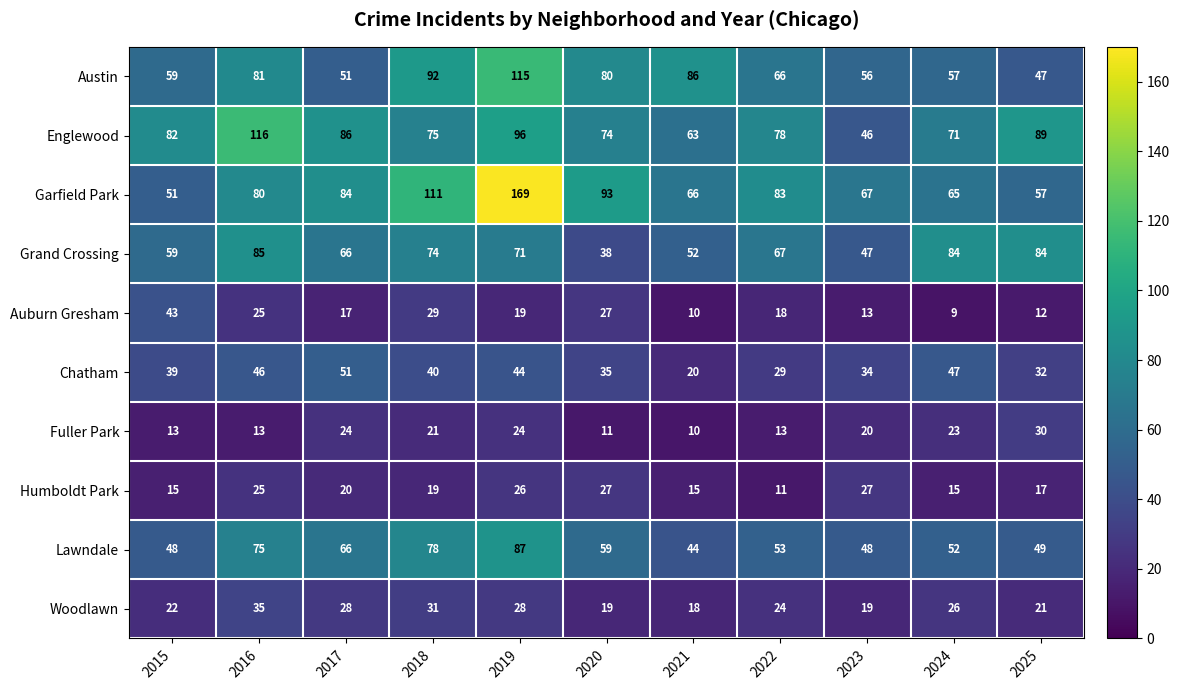

Which series has the largest total across all categories?

Garfield Park